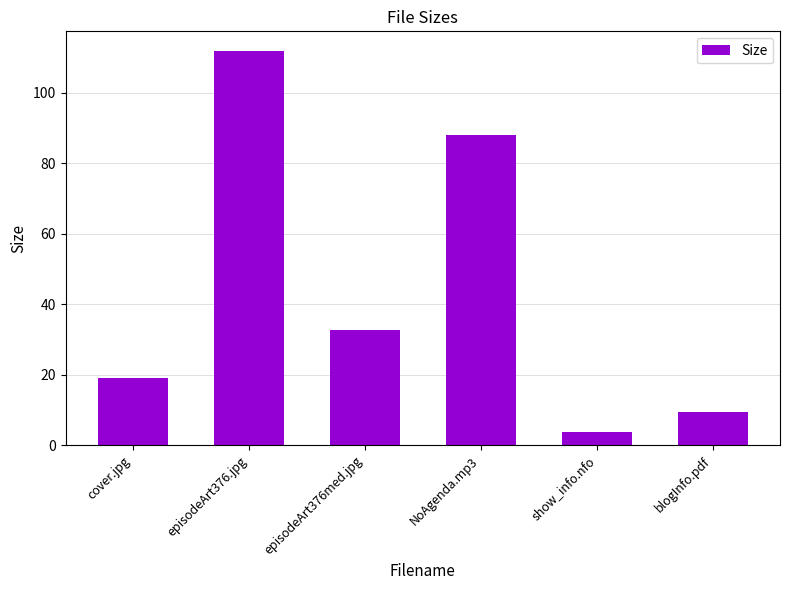

True or false: the data shows 32.8 at episodeArt376med.jpg.

True